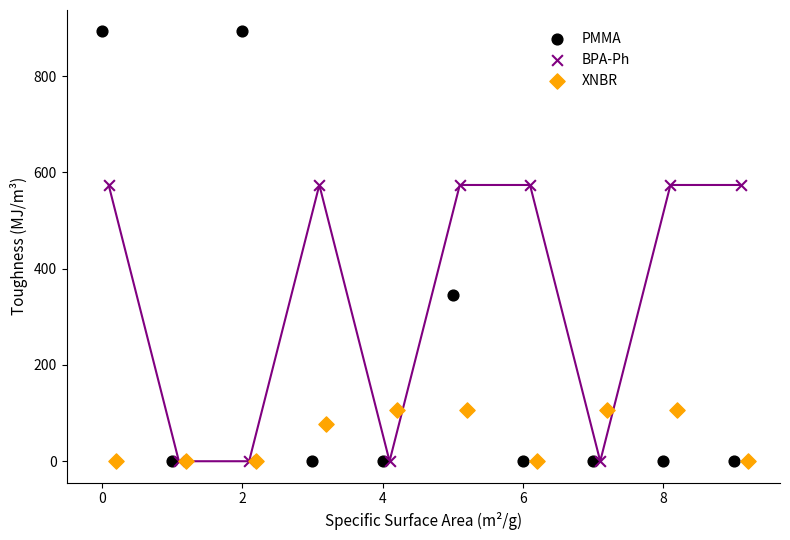

Which series has the widest spread of Y values?

PMMA